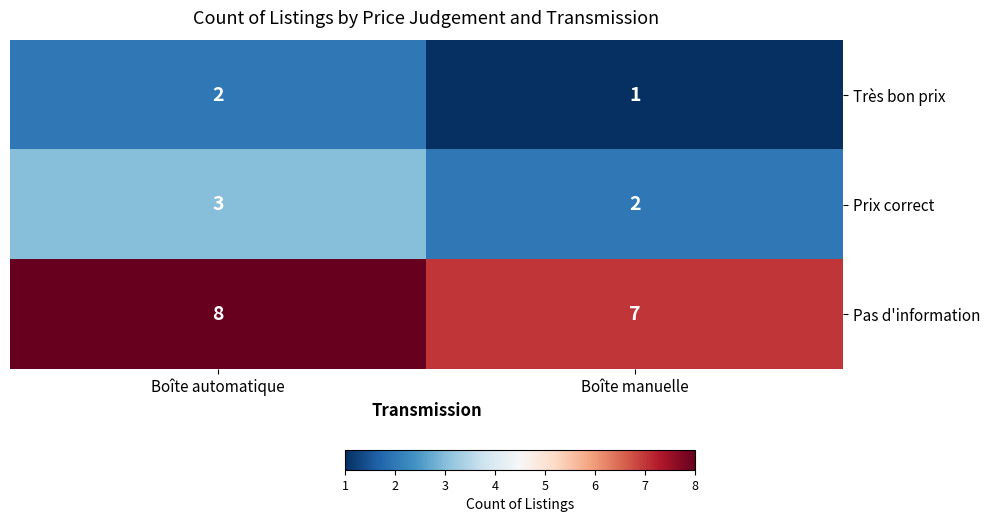

Count the number of categories in the chart.

2